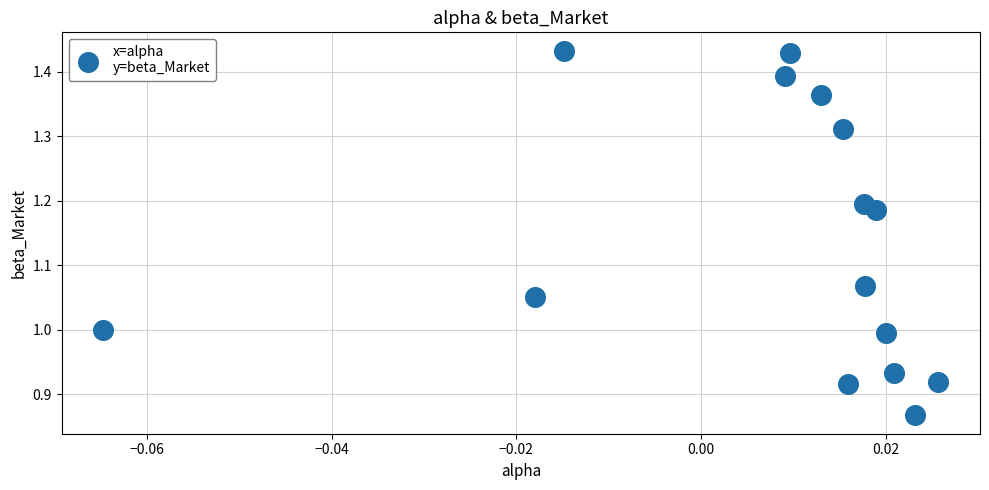

What is the range of Y values (max minus min)?

0.6